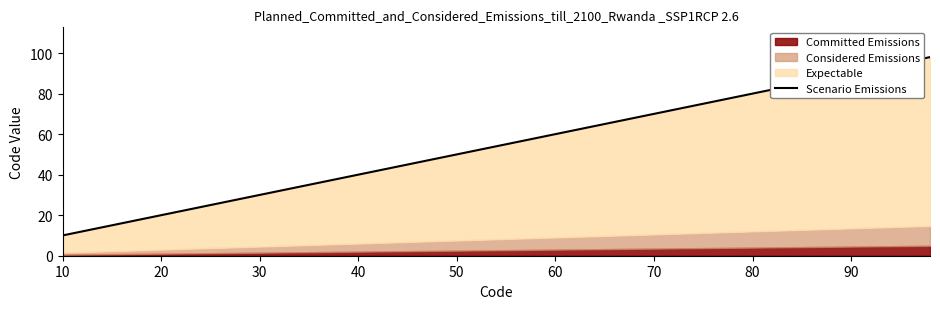

What is the value of the 18th point from the left?

81